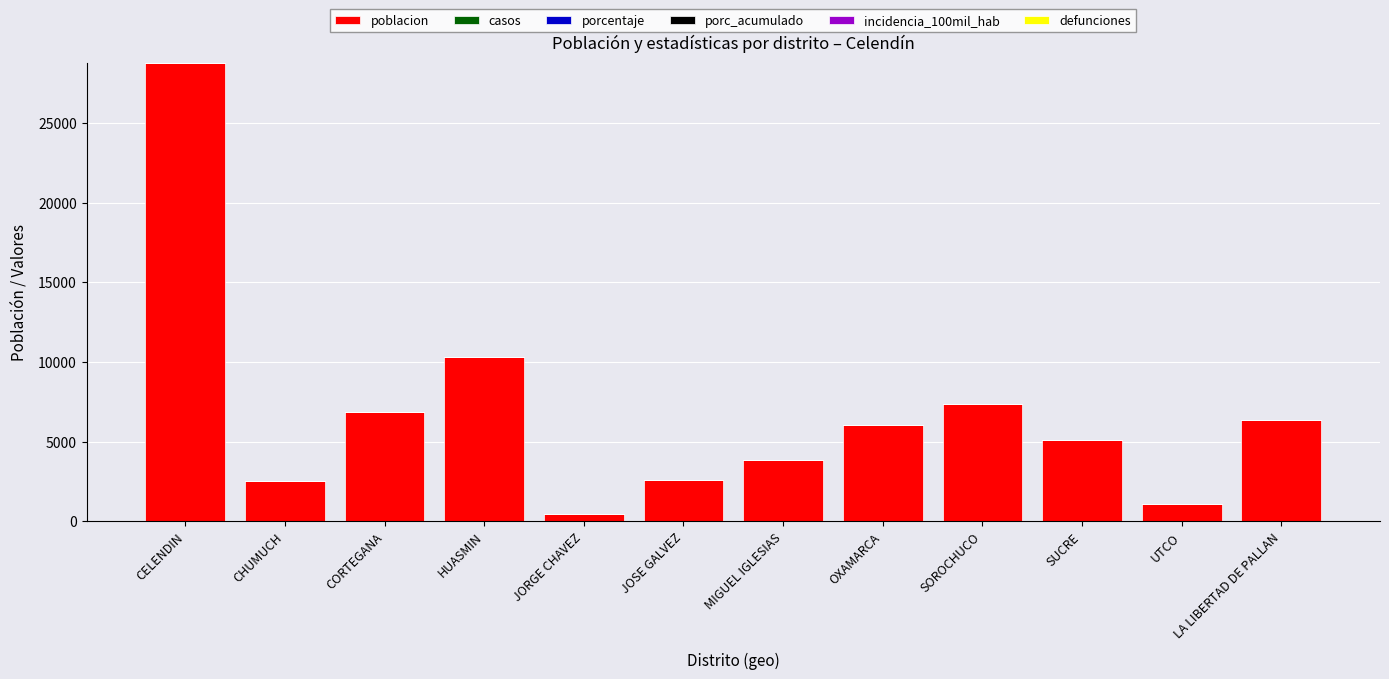

Are the bars grouped side by side (vs. stacked)?

No